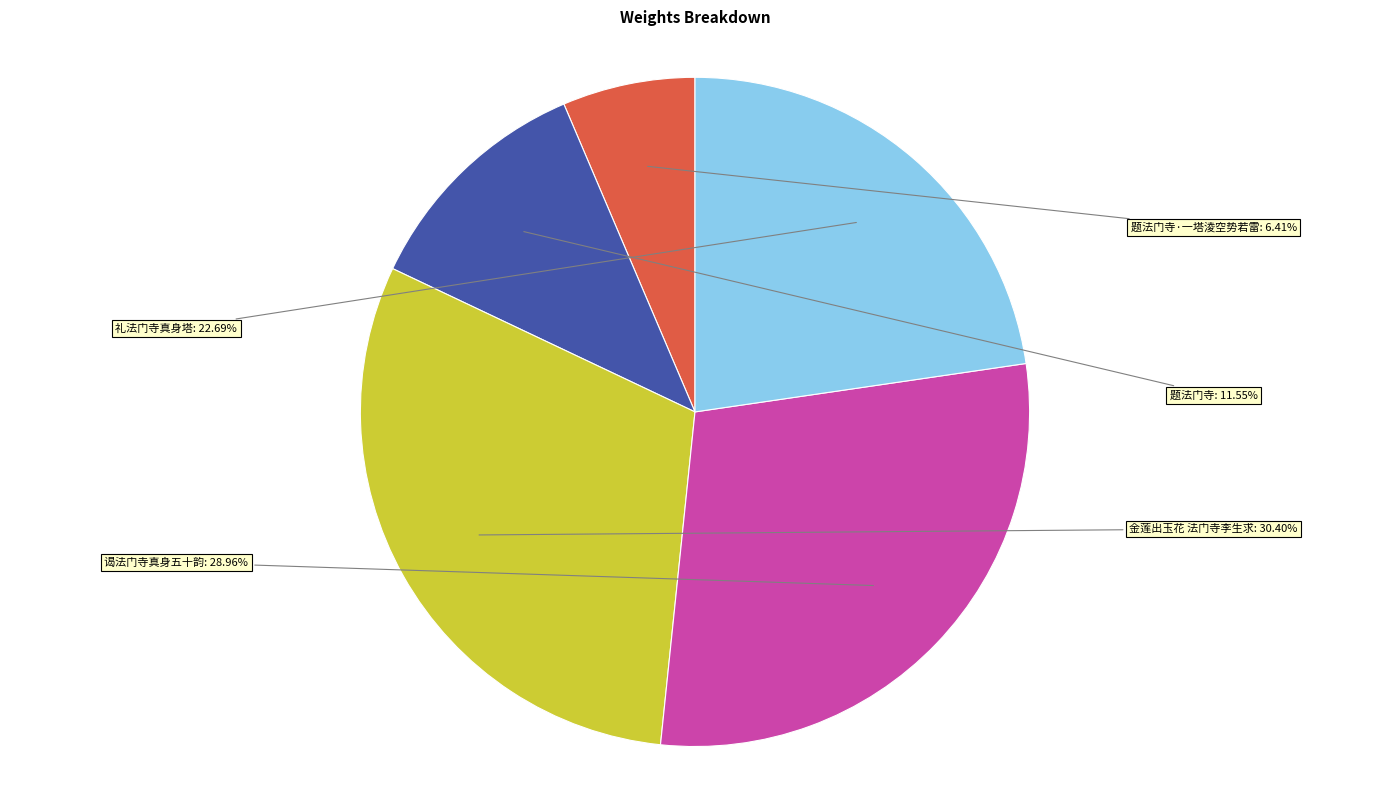

Does any single category account for the majority?

No